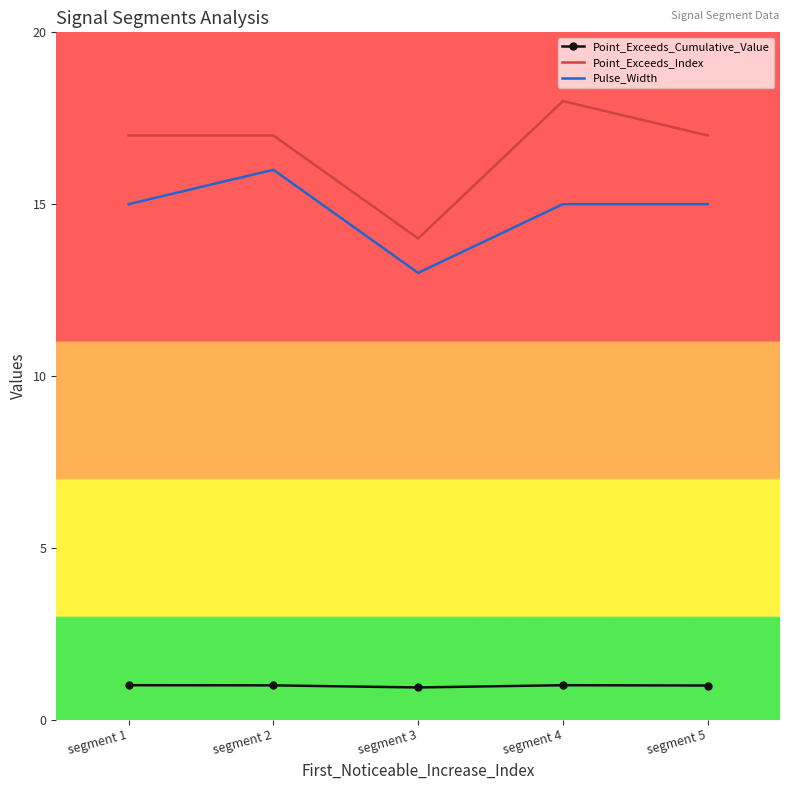

The value of Point_Exceeds_Index at segment 5 is 17.0. True or false?

True